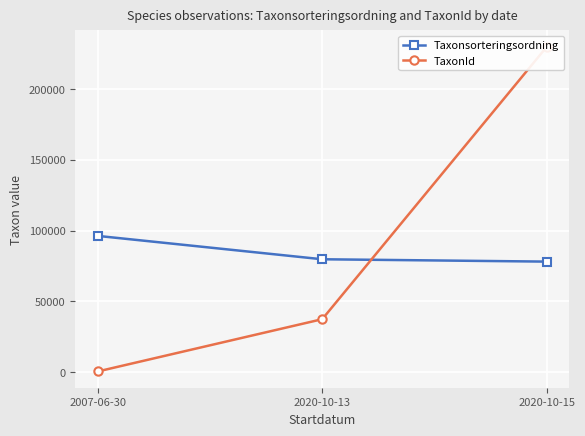

Which label corresponds to the largest value in the chart?

2020-10-15